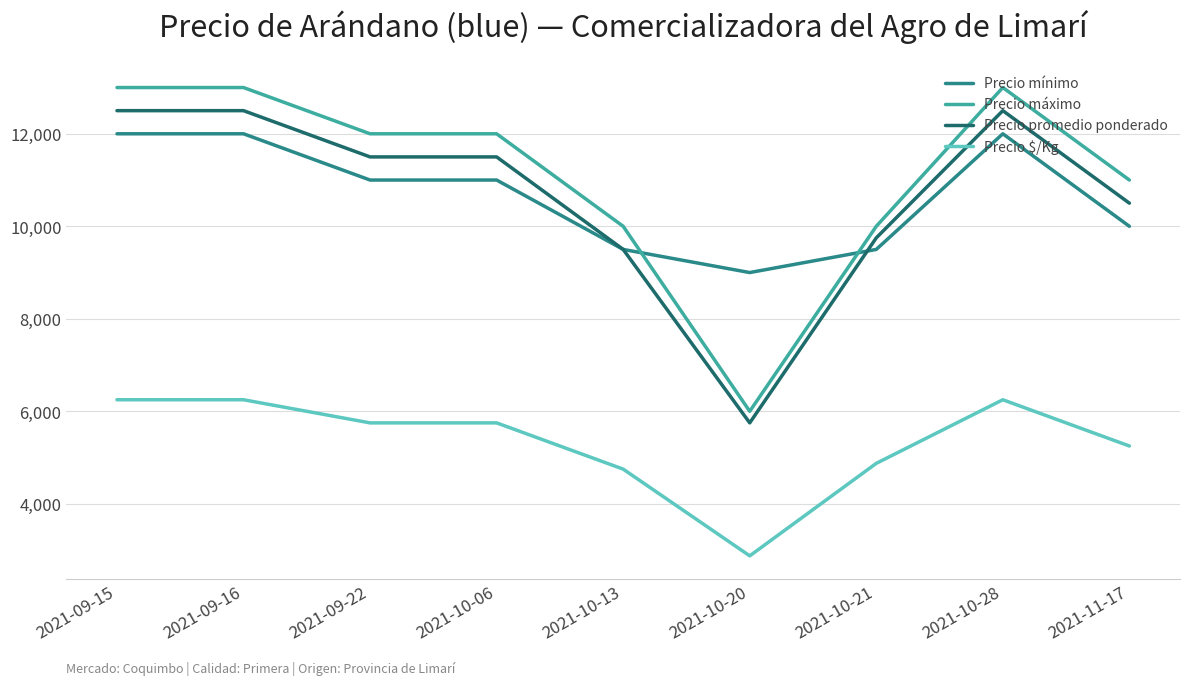

Rank the series by their maximum value, from lowest to highest.

Precio $/Kg, Precio mínimo, Precio promedio ponderado, Precio máximo